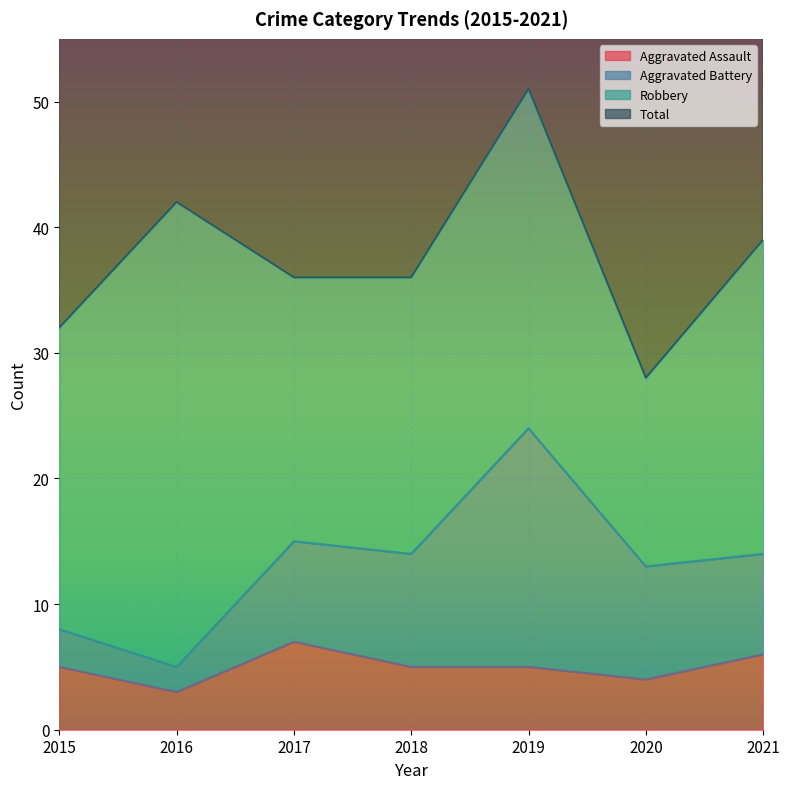

The value of Aggravated Assault at 2019 is 5. True or false?

True